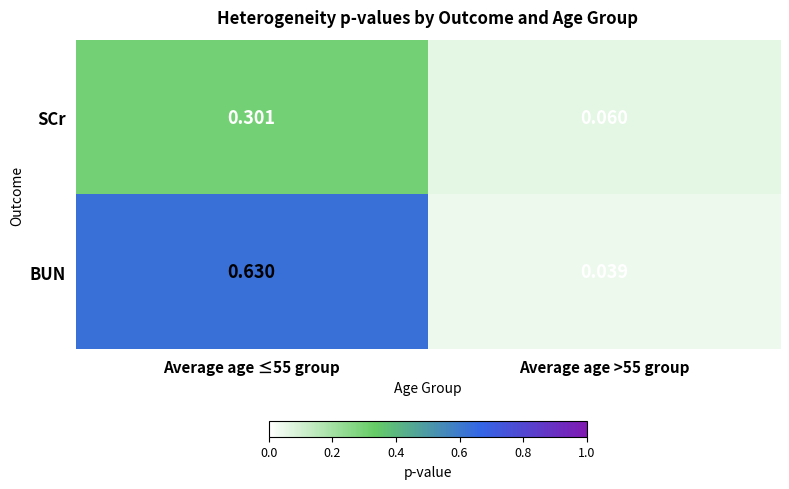

List the series in order of their overall mean, highest first.

BUN, SCr